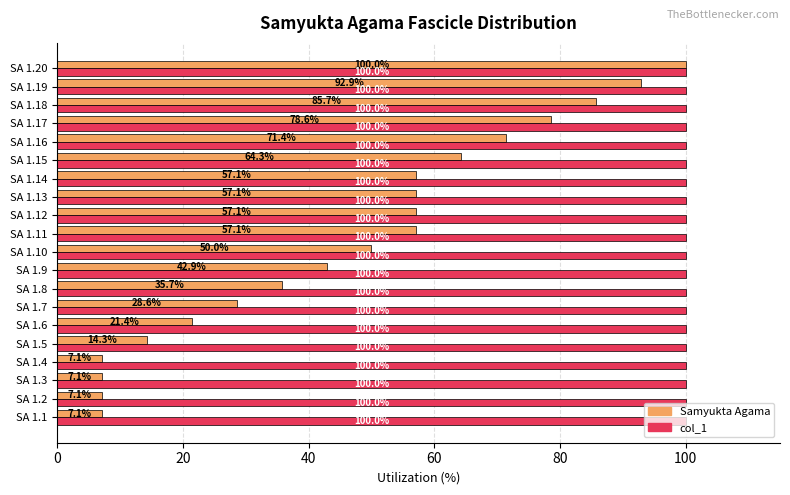

At SA 1.5, list the series in order from largest to smallest.

col_1, Samyukta Agama